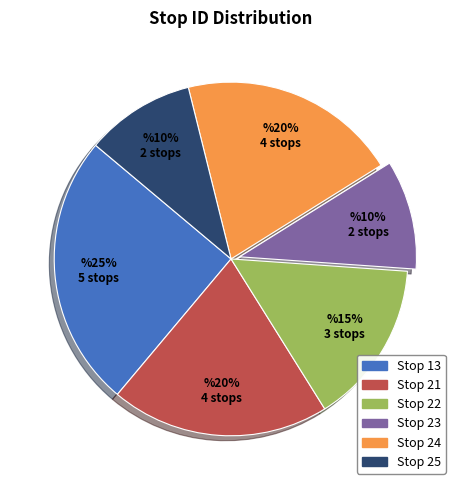

How many slices are in this pie chart?

6